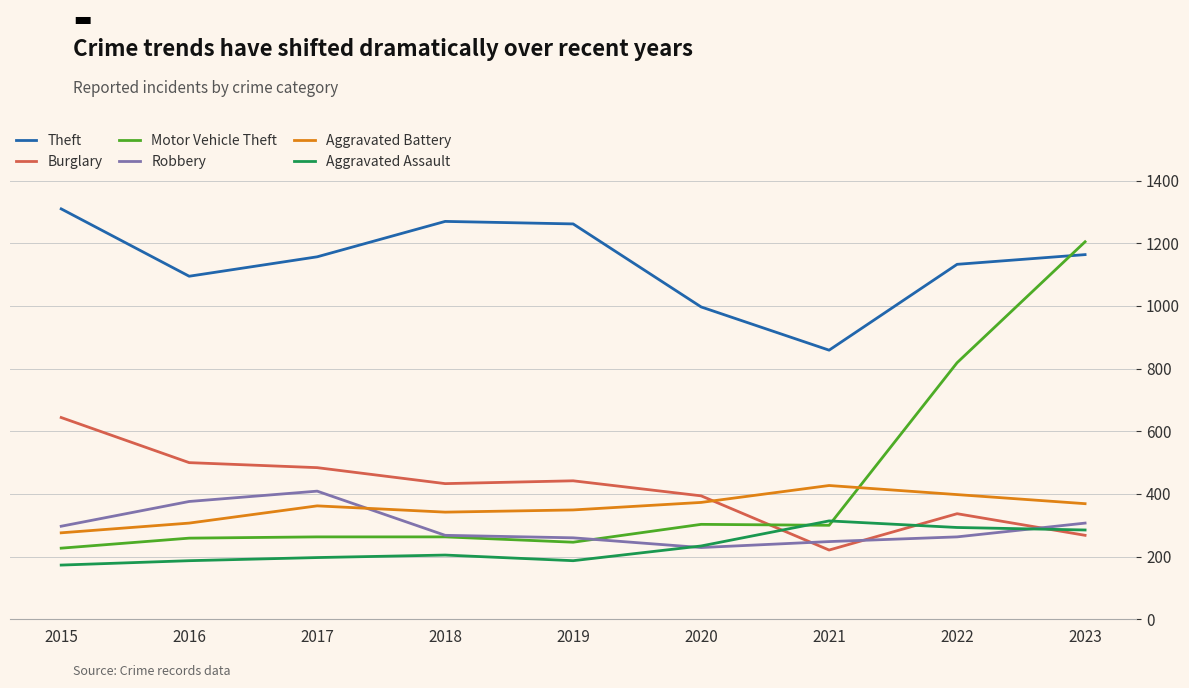

After their last crossing, which series has the higher values: Burglary or Motor Vehicle Theft?

Motor Vehicle Theft